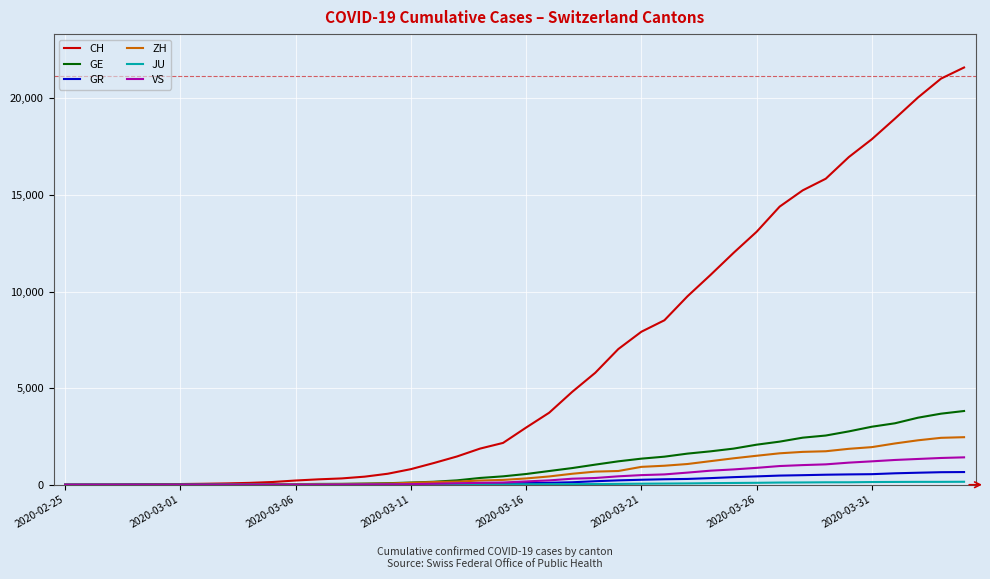

What is the maximum value shown in the chart?

21593